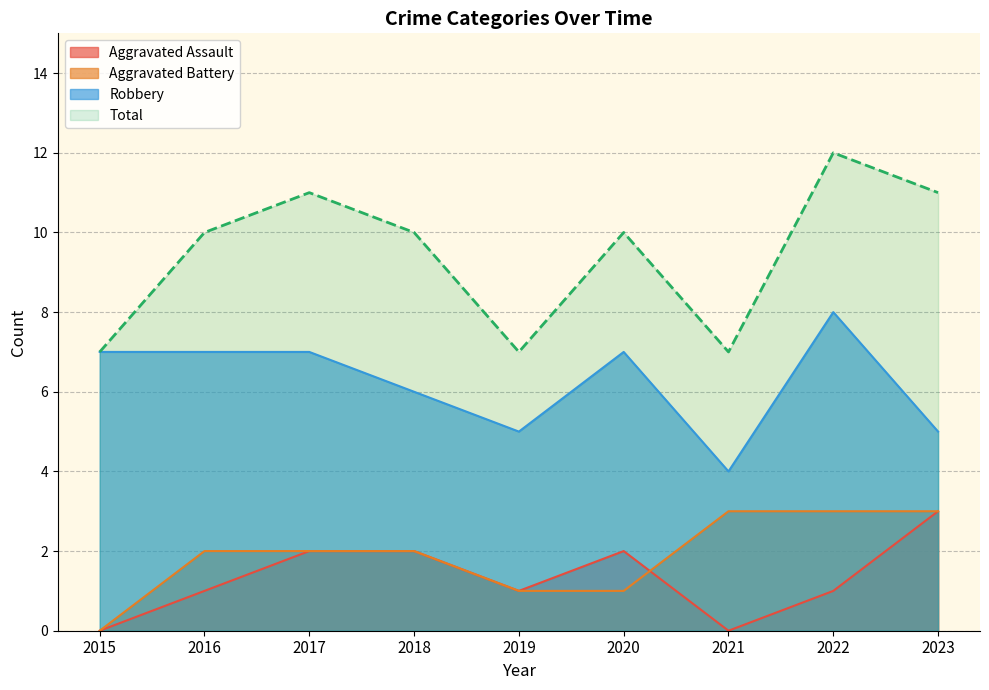

Is it true that Aggravated Battery equals -2 at 2015?

False